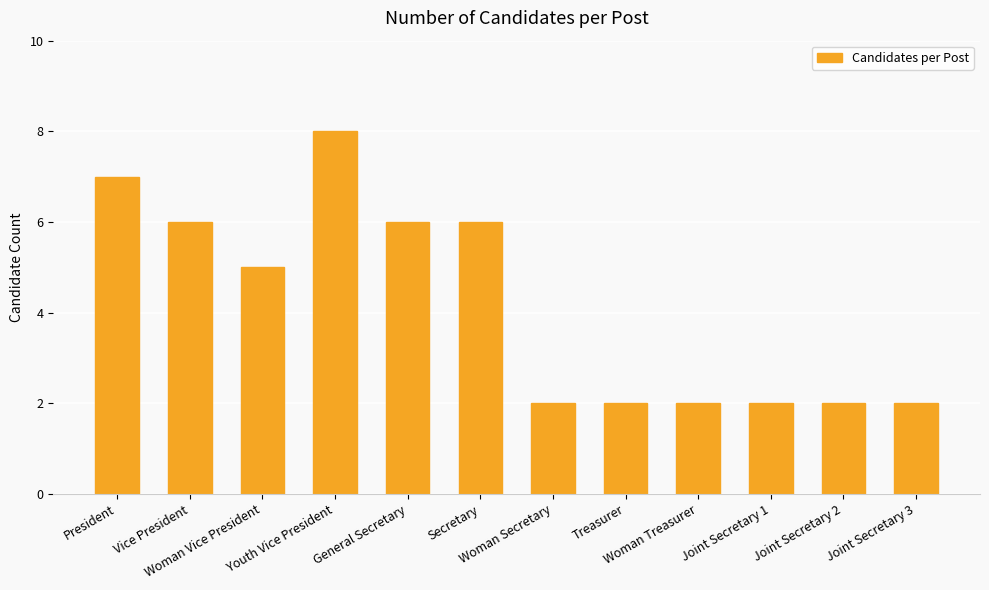

What is the difference between the values at President and Joint Secretary 2?

5